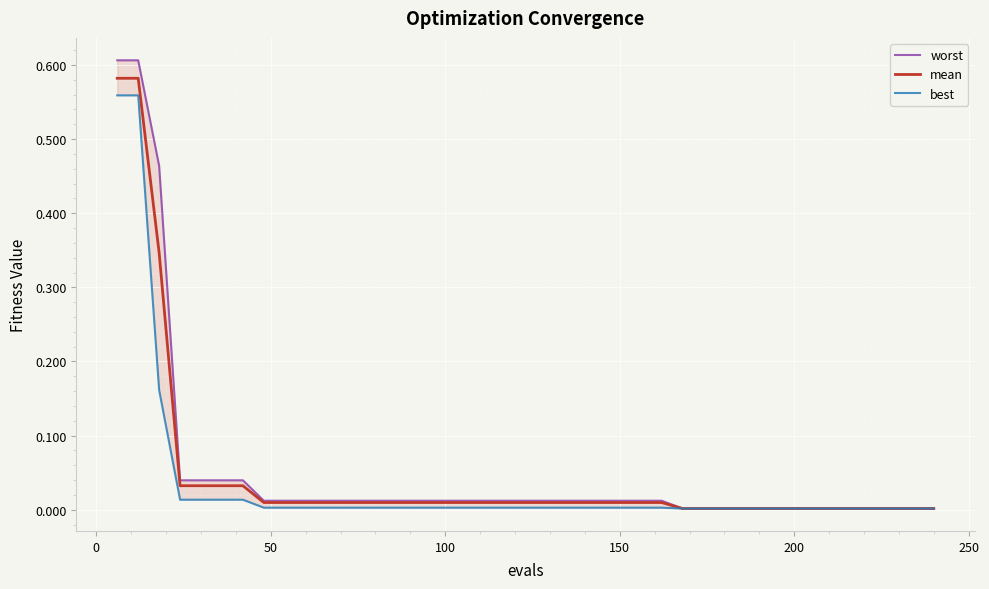

True or false: mean and best intersect in this chart.

False